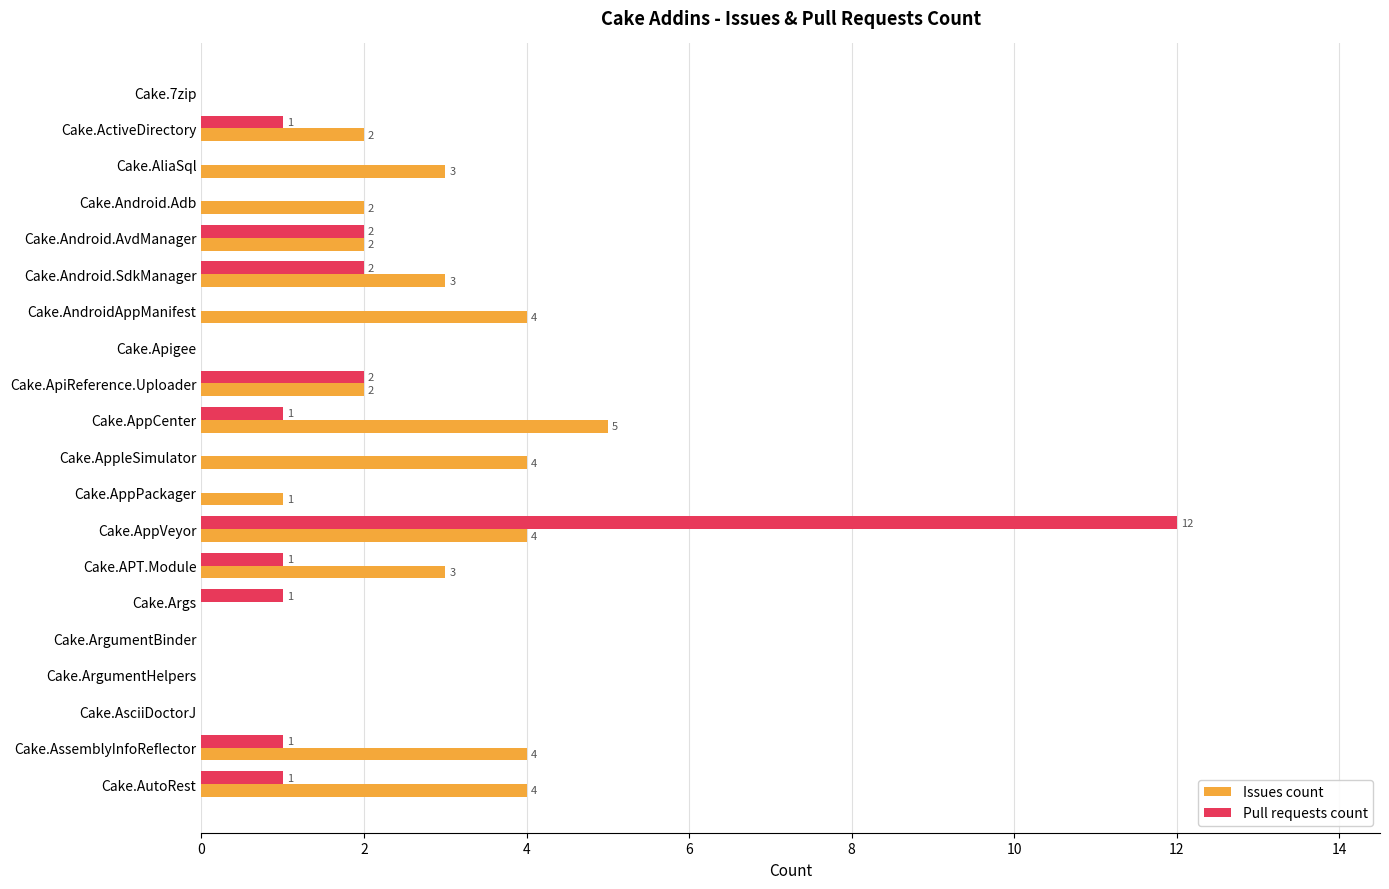

Which series has the largest total across all categories?

Issues count